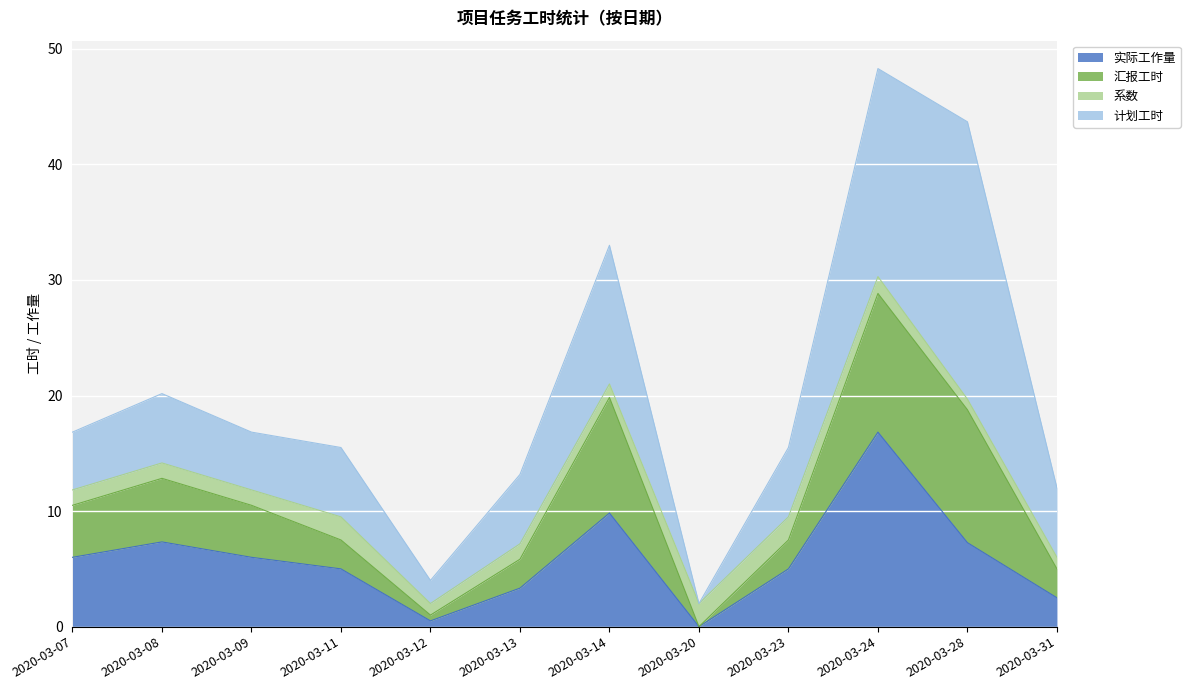

What is the highest value of the 实际工作量 series?

16.8